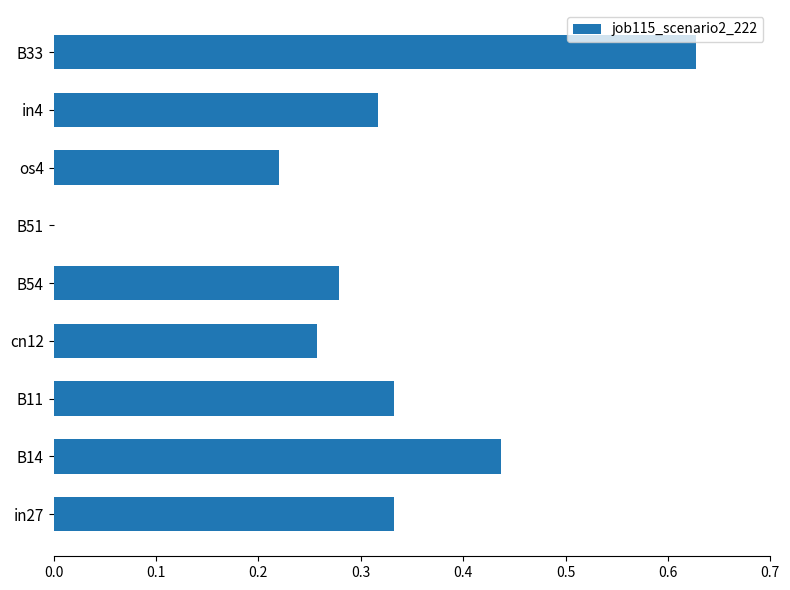

How many series are shown in this chart?

1